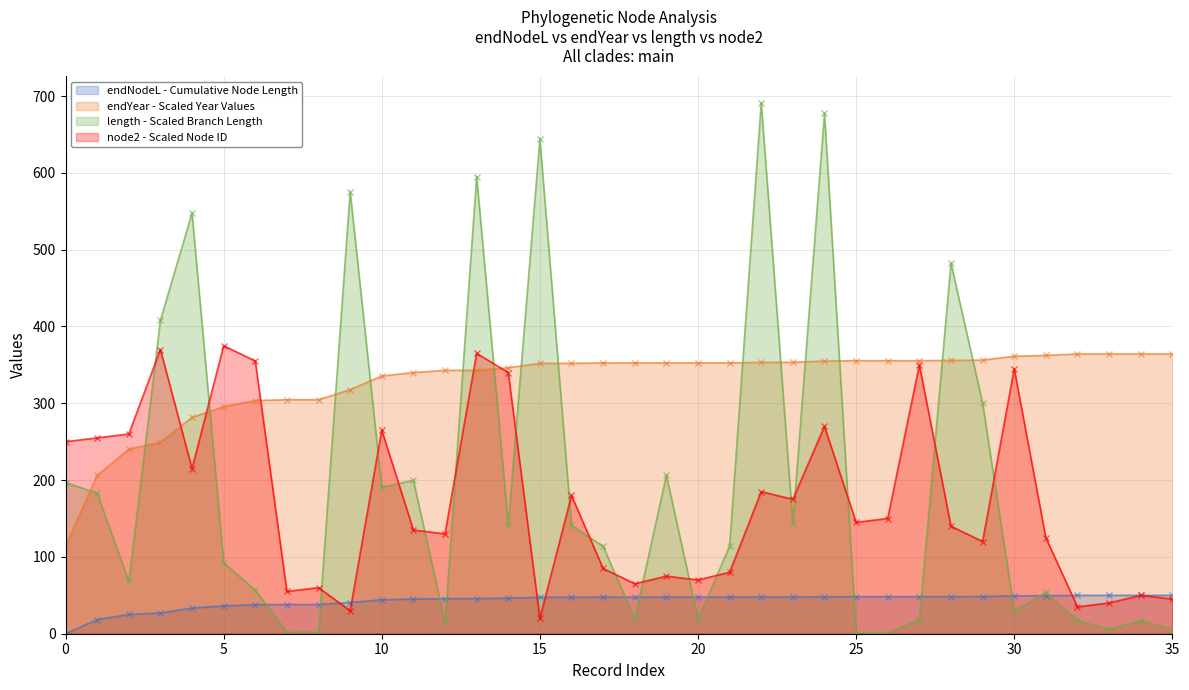

Which series has the widest spread of values?

length - Scaled Branch Length